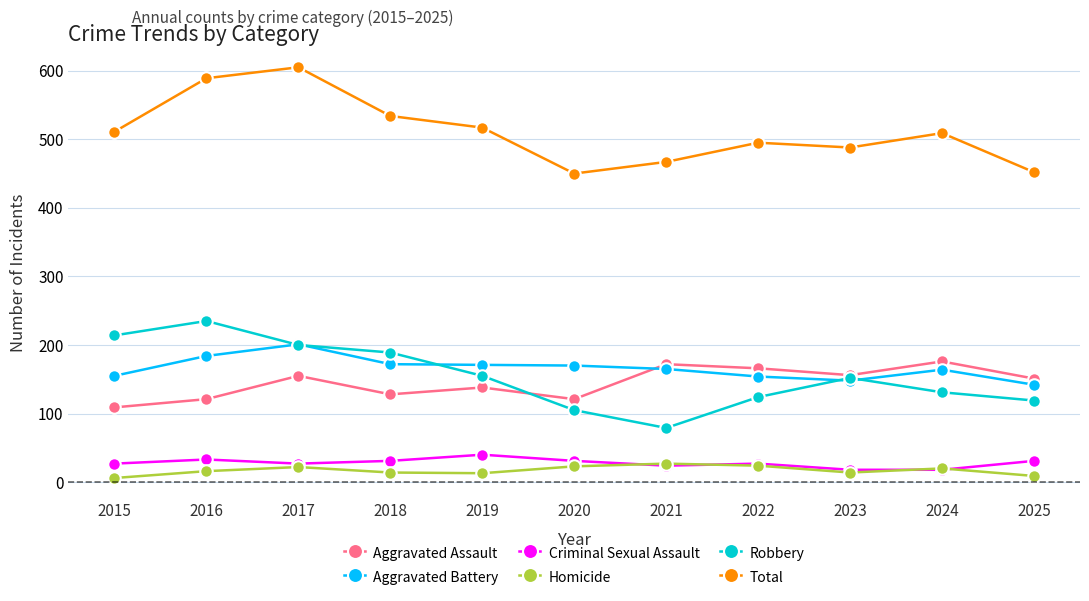

True or false: Criminal Sexual Assault and Aggravated Assault intersect in this chart.

False